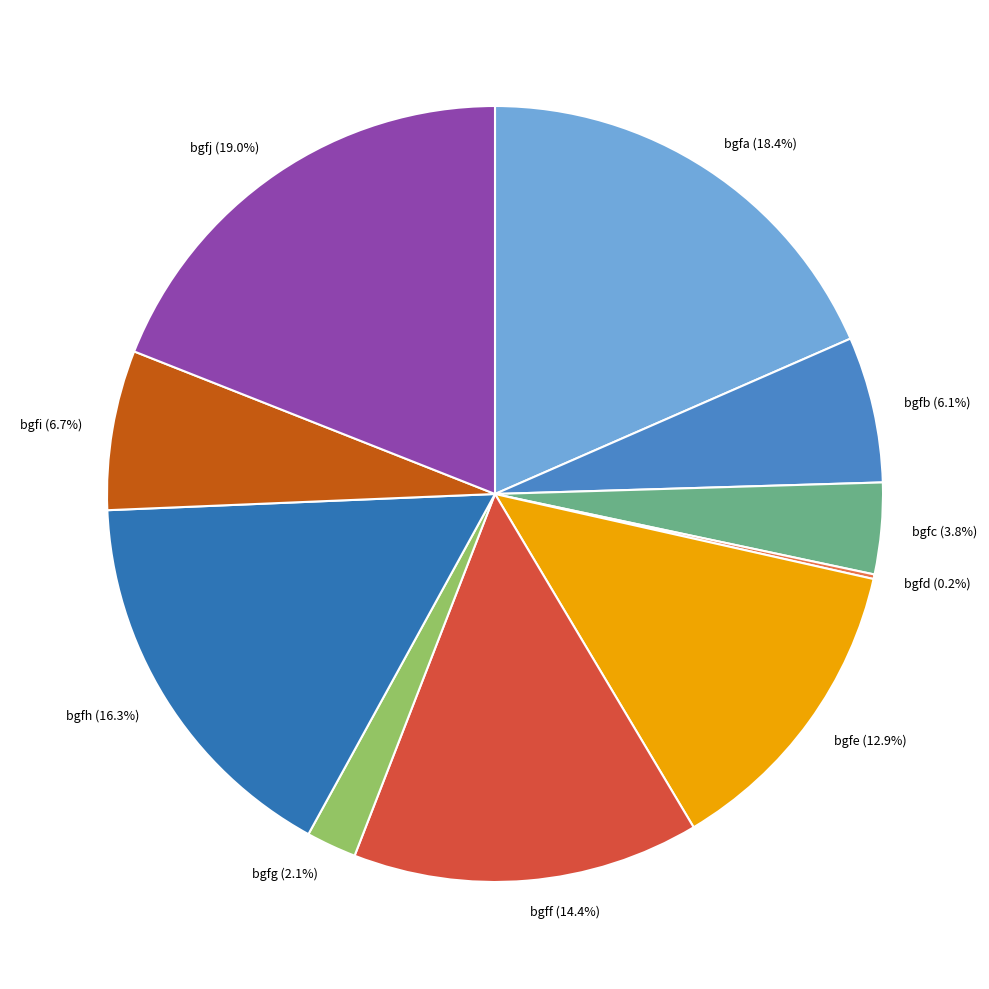

Is there a majority slice in this chart?

No